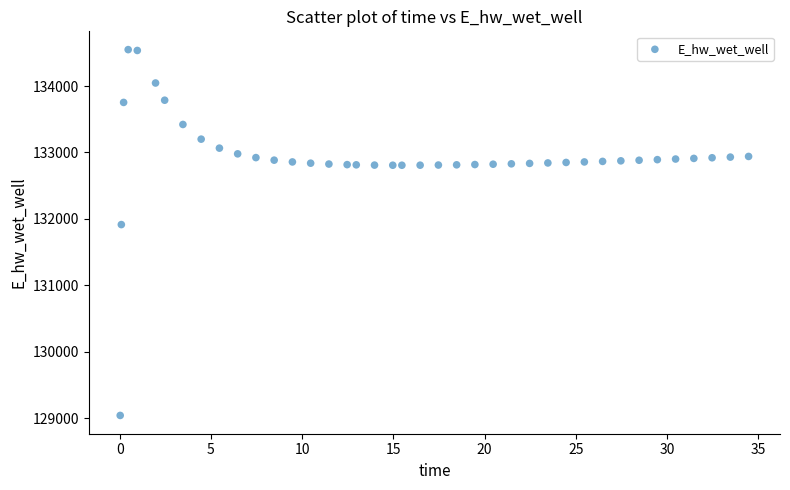

What Y value in the scatter plot is closest to 131794?

131914.3